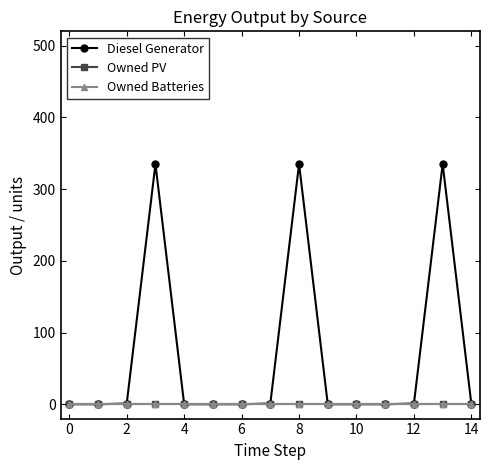

Does the chart have visible grid lines?

No